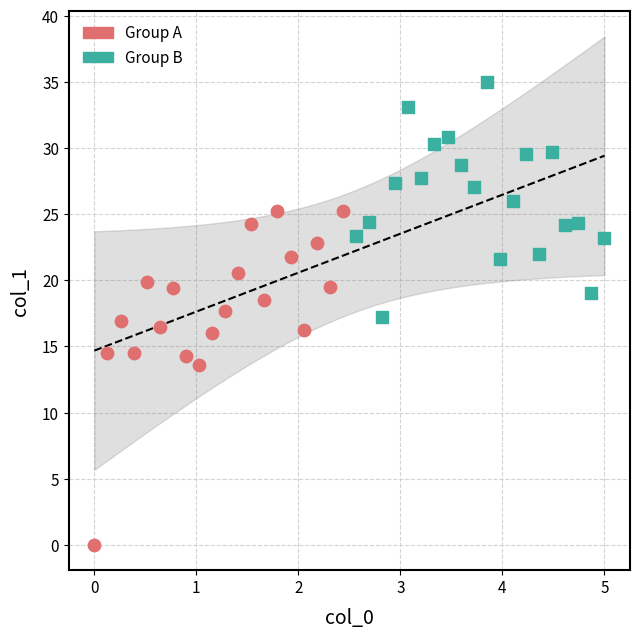

Which series has the largest Y range (max minus min)?

Group A